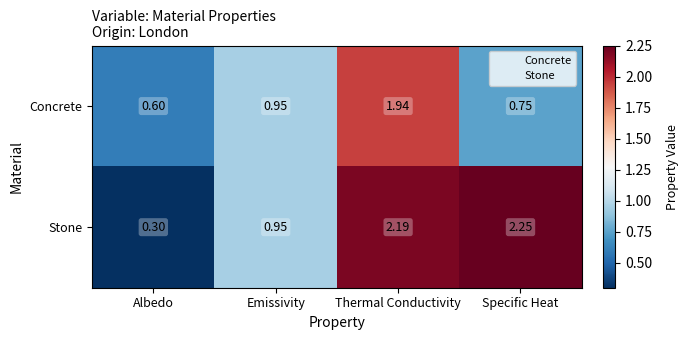

At which category does the chart reach its minimum across all series?

Albedo